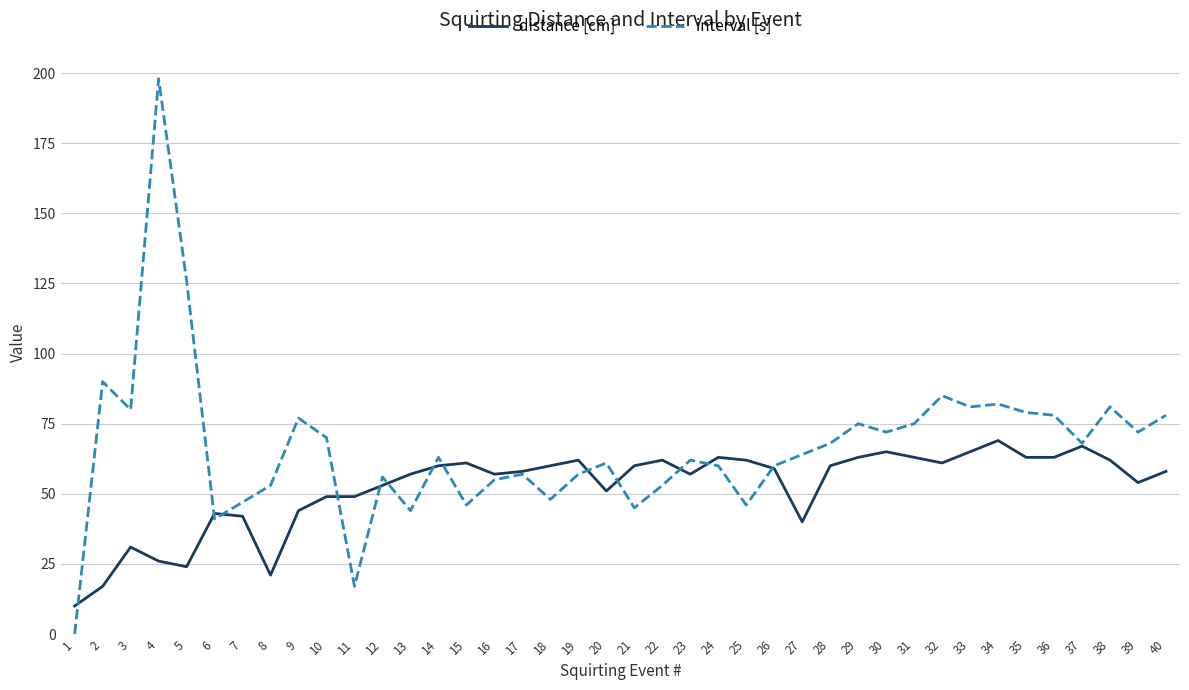

Reading right to left, what are all the values shown in this chart?

distance [cm]: 40=58	39=54	38=62	37=67	36=63	35=63	34=69	33=65	32=61	31=63	30=65	29=63	28=60	27=40	26=59	25=62	24=63	23=57	22=62	21=60	20=51	19=62	18=60	17=58	16=57	15=61	14=60	13=57	12=53	11=49	10=49	9=44	8=21	7=42	6=43	5=24	4=26	3=31	2=17	1=10
interval [s]: 40=78	39=72	38=81	37=68	36=78	35=79	34=82	33=81	32=85	31=75	30=72	29=75	28=68	27=64	26=60	25=46	24=60	23=62	22=53	21=45	20=61	19=57	18=48	17=57	16=55	15=46	14=63	13=44	12=56	11=17	10=70	9=77	8=53	7=47	6=41	5=126	4=198	3=80	2=90	1=0